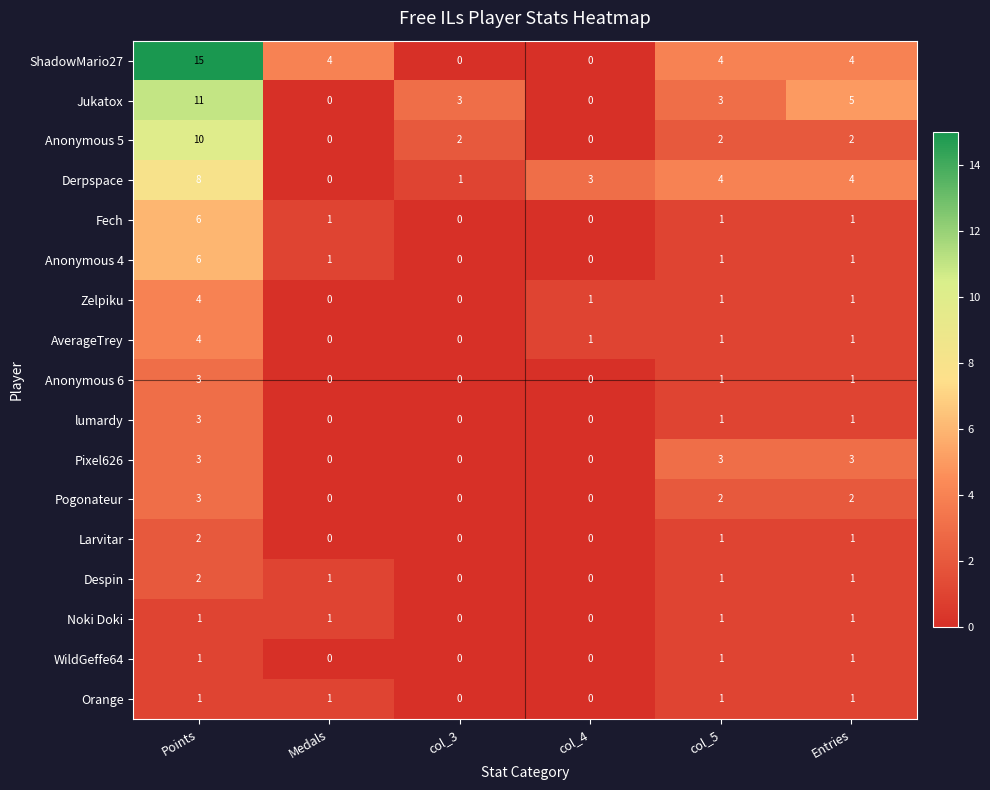

What is the difference between the maximum and minimum values in the Anonymous 6 series?

3